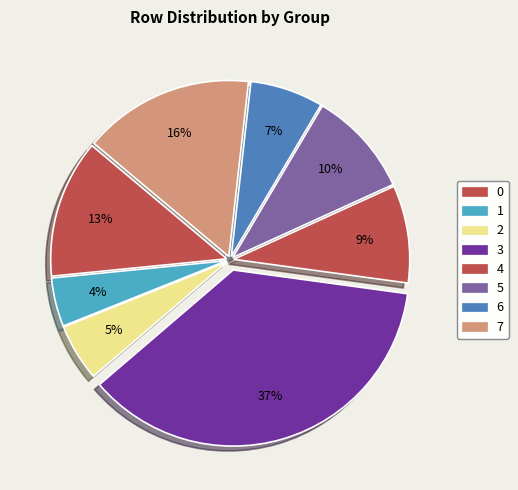

What is the smallest slice in the pie chart?

1